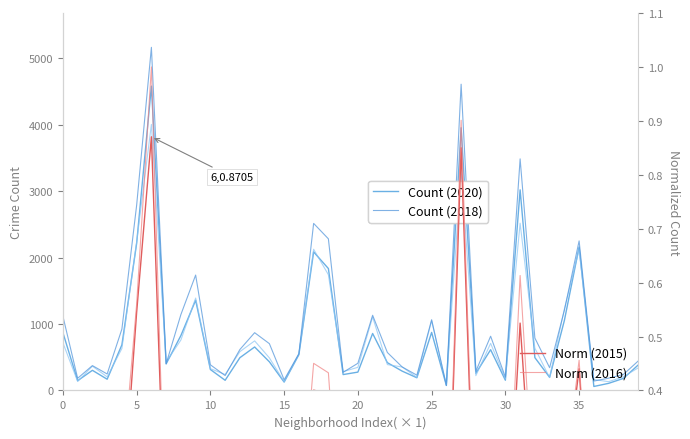

Does the chart have visible grid lines?

No